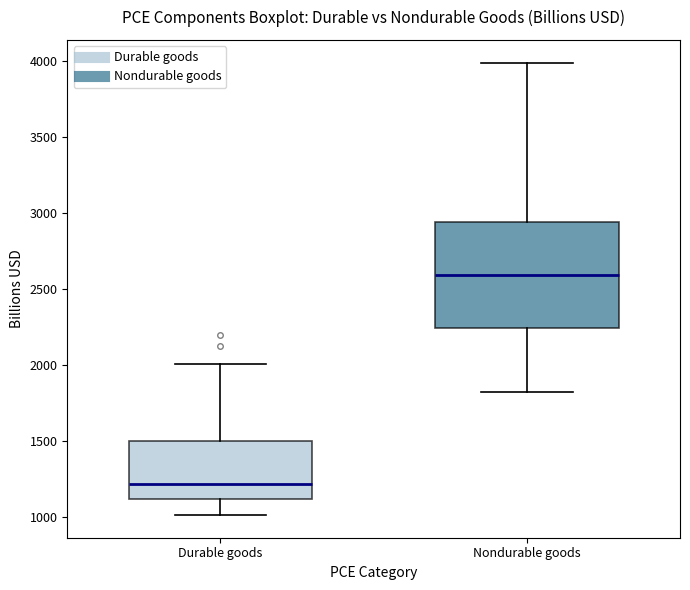

Comparing the boxes themselves (not the whiskers), which one is the tallest?

Nondurable goods